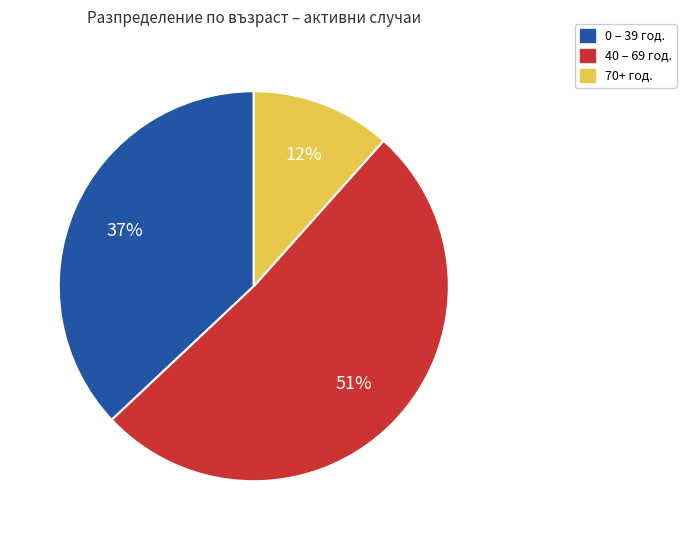

Does any single category account for the majority?

Yes